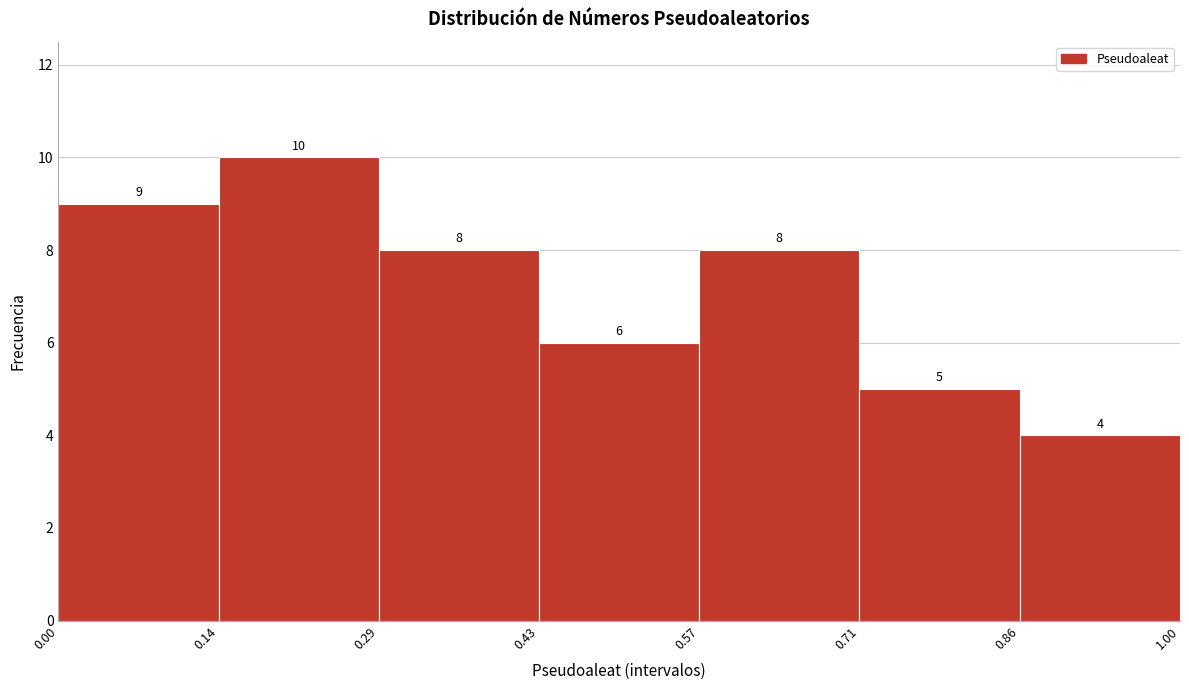

Which range on the x-axis has the tallest bar?

0.14 to 0.29